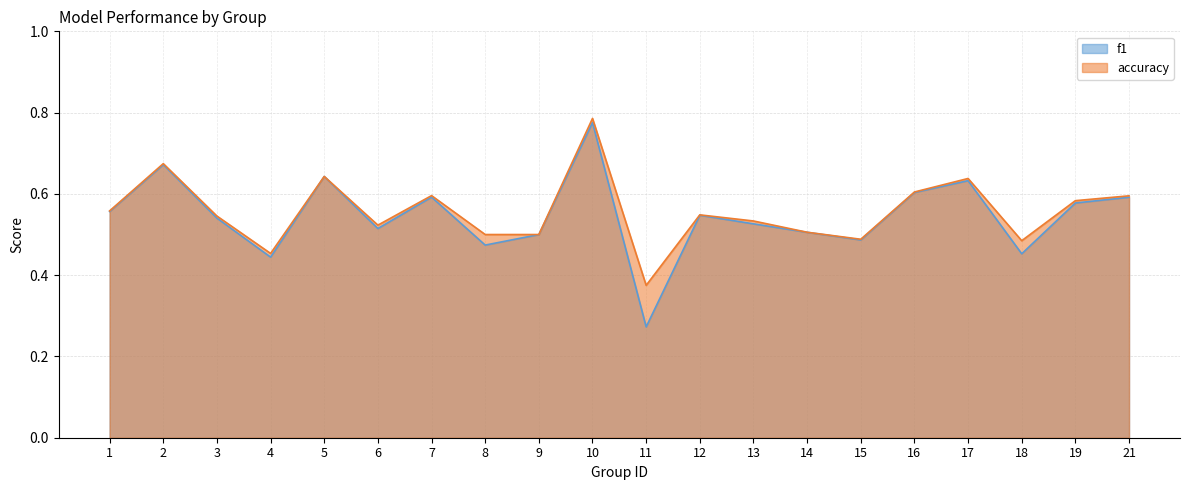

What is the minimum value shown in the chart?

0.3